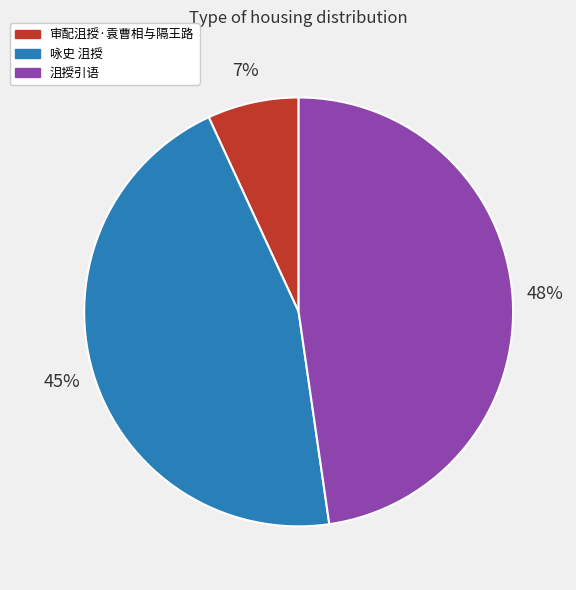

The 审配沮授·袁曹相与隔王路 slice represents 7% of the pie. True or false?

True